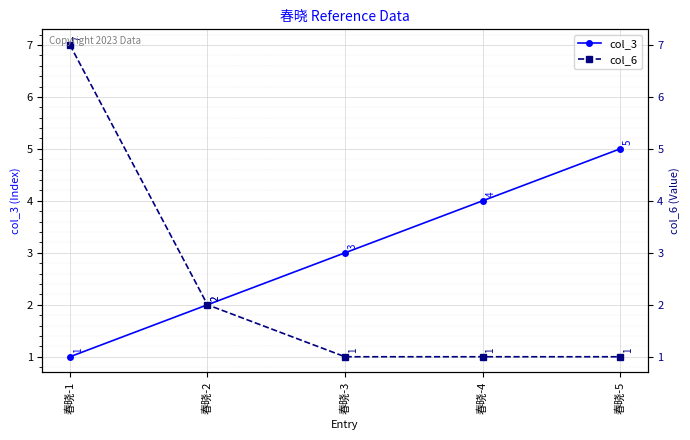

Which category has the lowest value across all series?

春晓-1